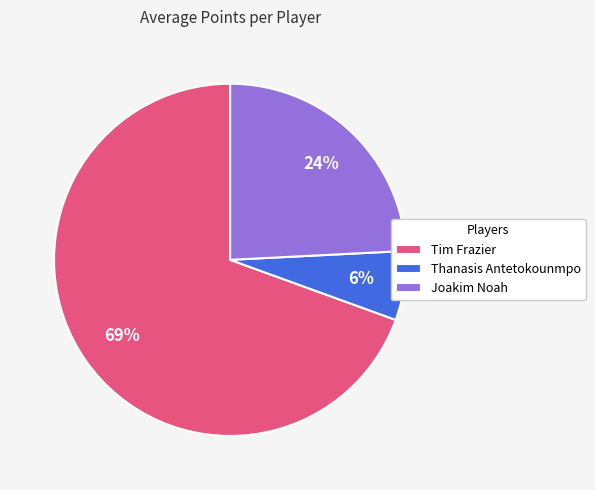

To the nearest percent, what is the average slice percentage?

33%